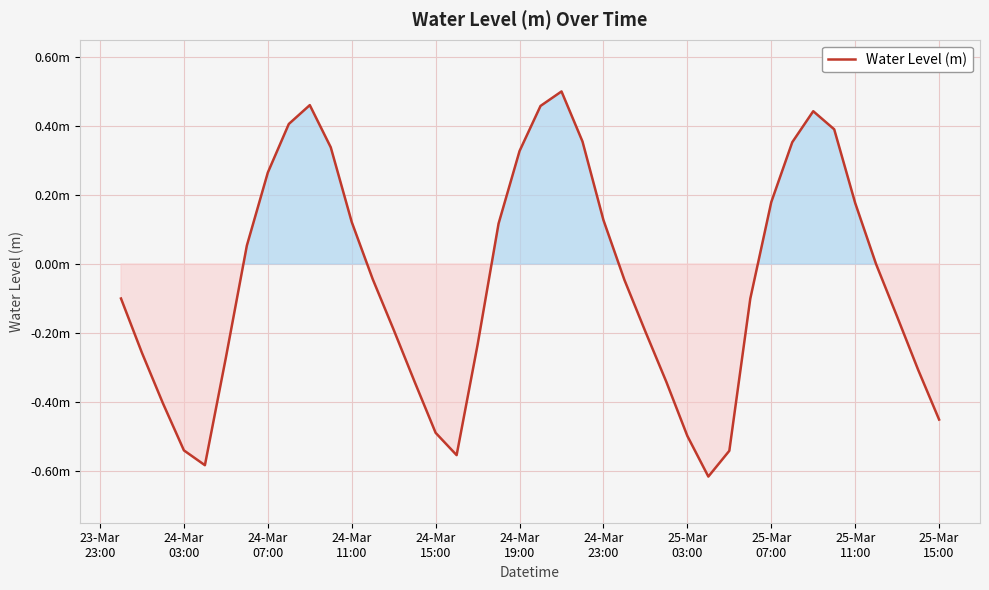

Is this an area chart (filled region under the line)?

Yes